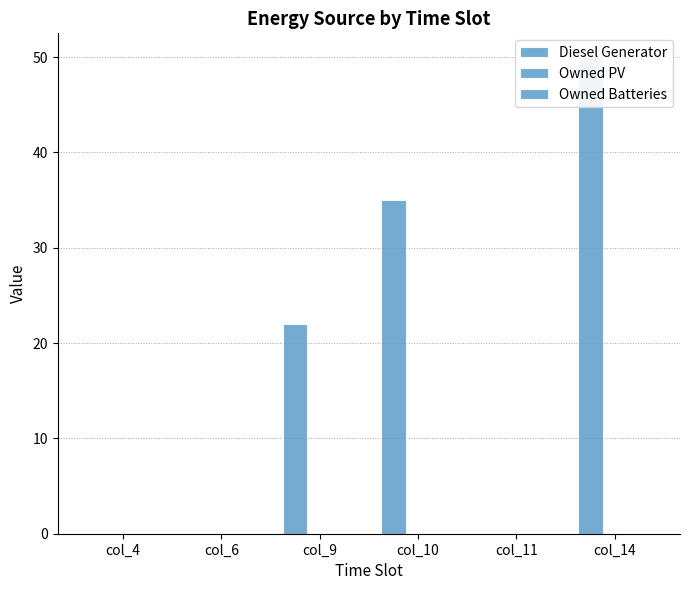

The value of Diesel Generator at col_6 is 0. True or false?

True